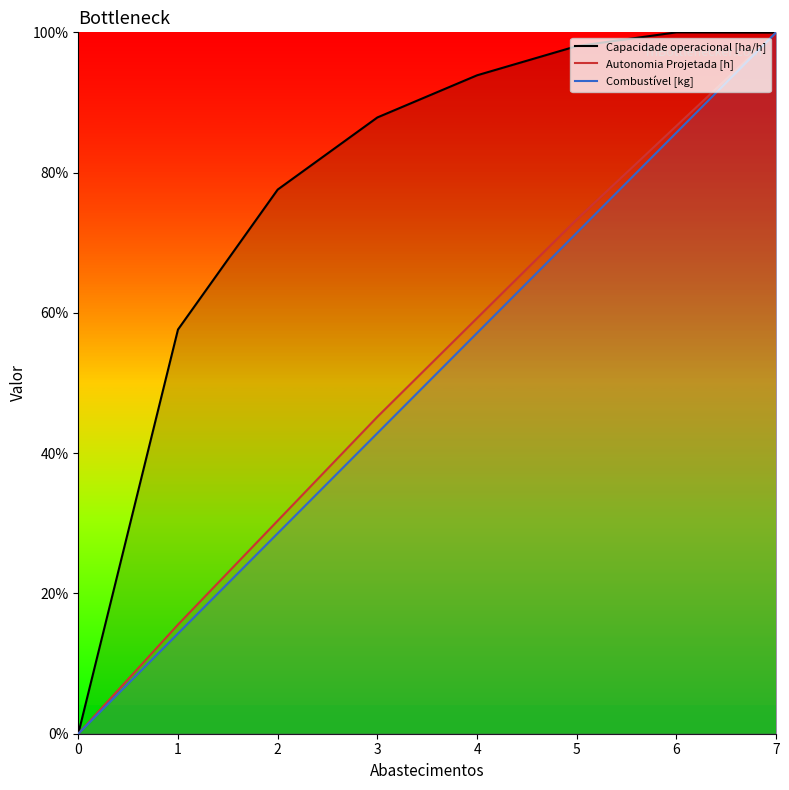

Which series has the widest spread of values?

Capacidade operacional [ha/h]